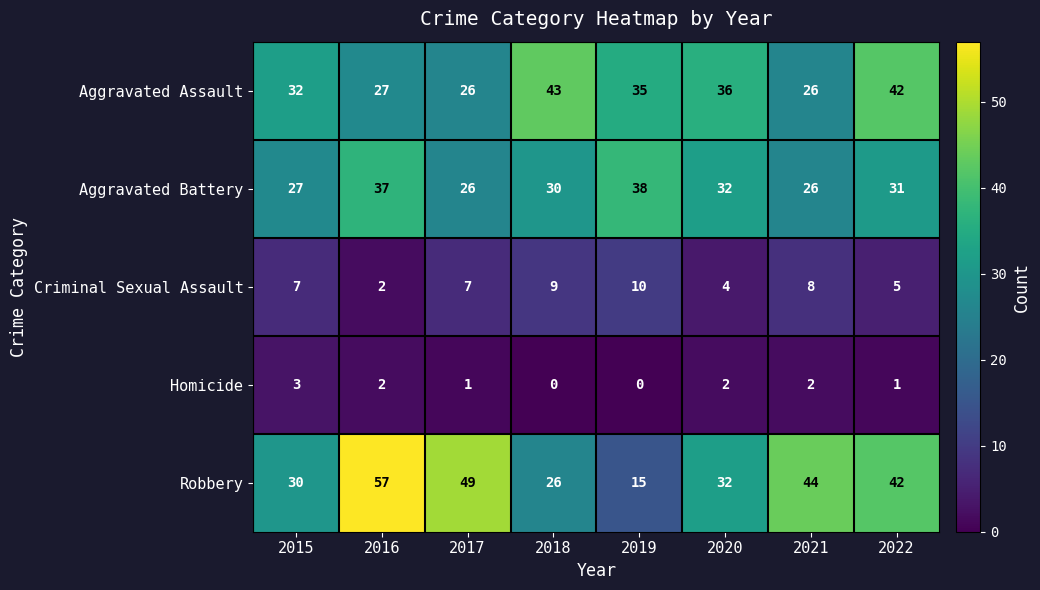

The Homicide series shows 5 at 2015. True or false?

False